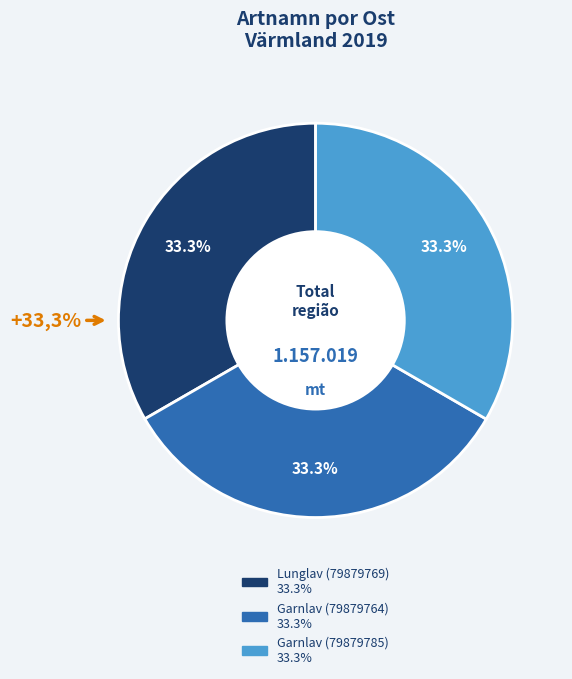

To the nearest percent, what is the combined percentage of Lunglav (79879769) and Garnlav (79879785)?

67%